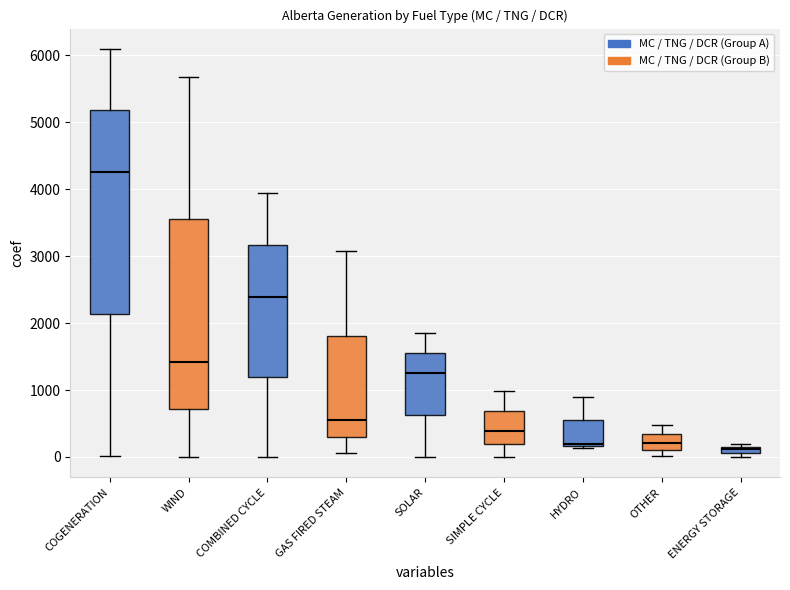

Where does the upper whisker of the box for COMBINED CYCLE end on the y-axis? The values are not printed on the chart, so give them approximately, as read against the axis.

3900